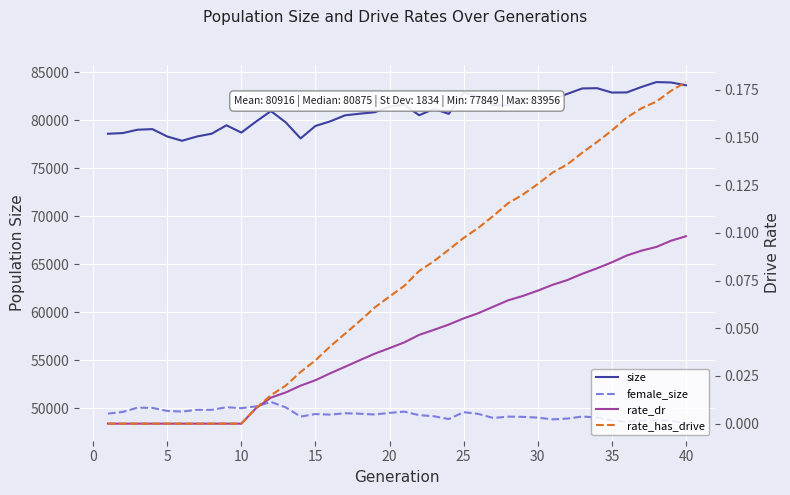

How many categories are shown in the chart?

40